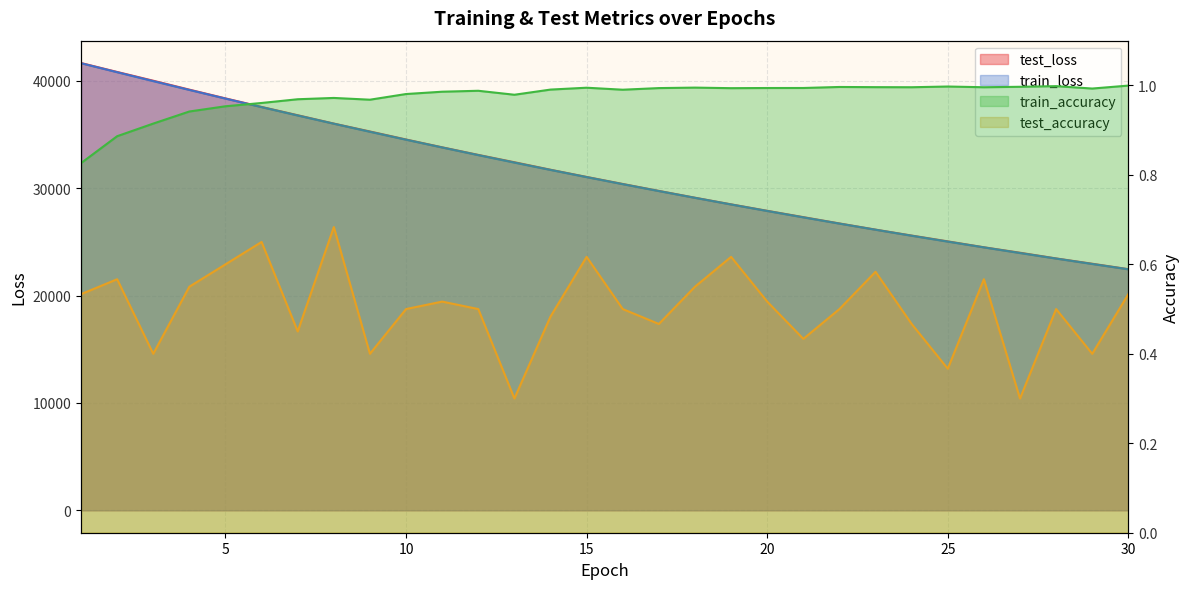

Is it true that test_accuracy equals 0.9 at 28?

False